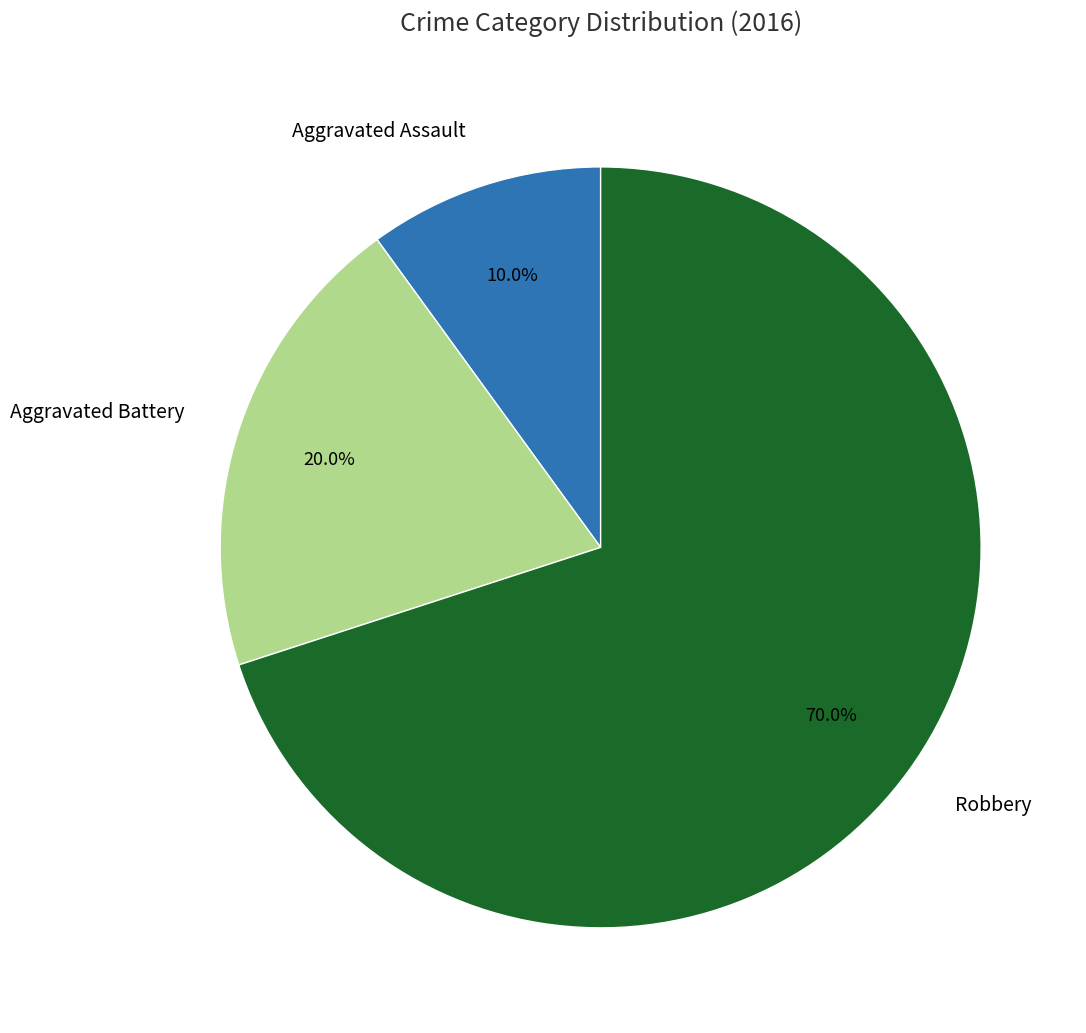

What is the largest slice in the pie chart?

Robbery